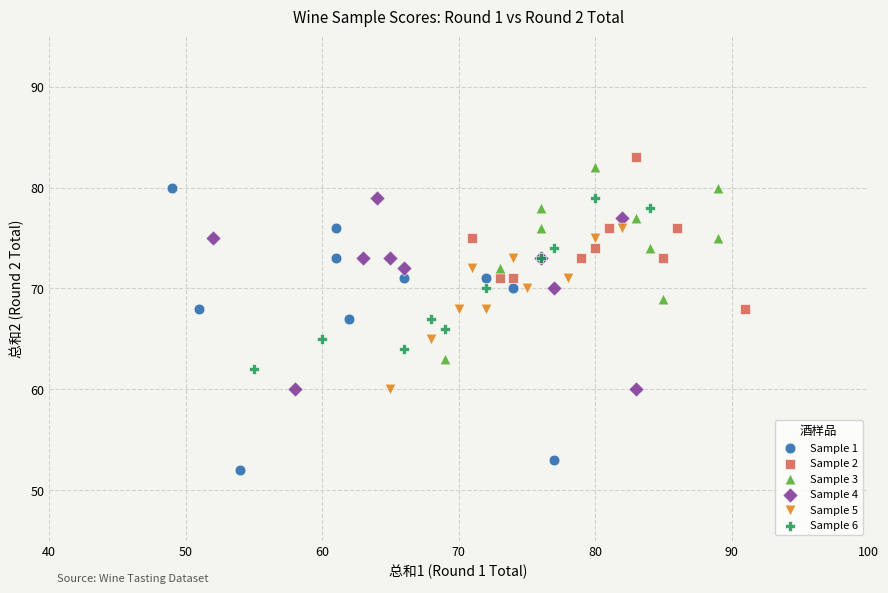

Which series reaches the maximum Y coordinate?

Sample 2